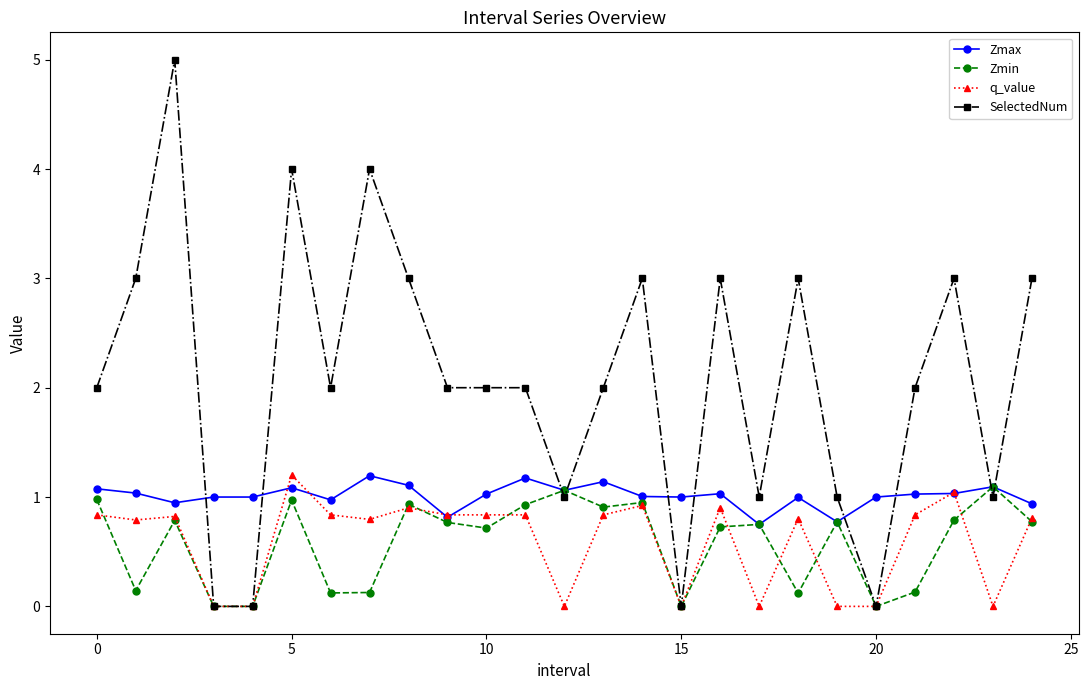

Which series has the widest spread of values?

SelectedNum